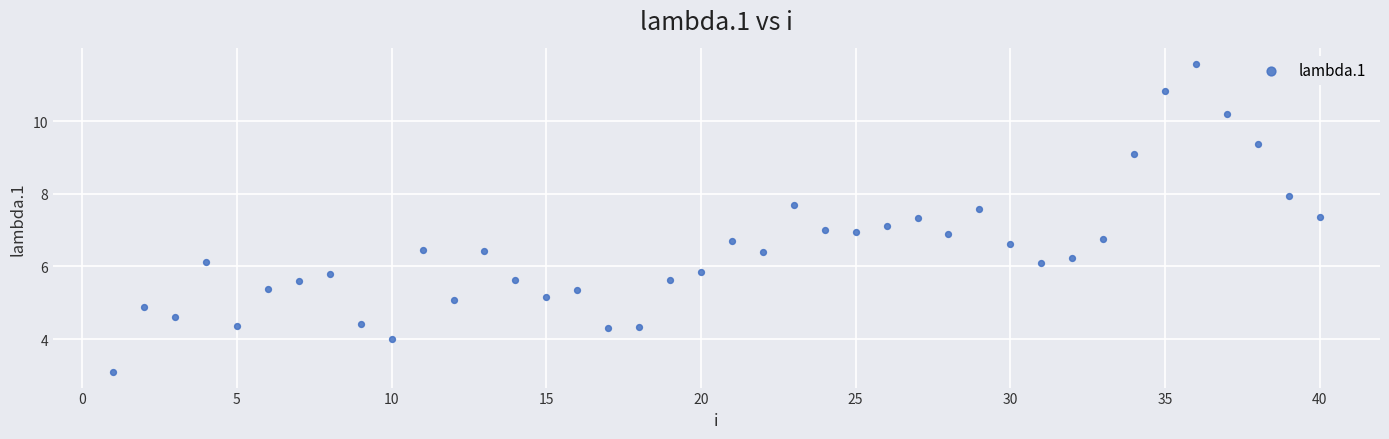

What is the range of X values (max minus min)?

39.0